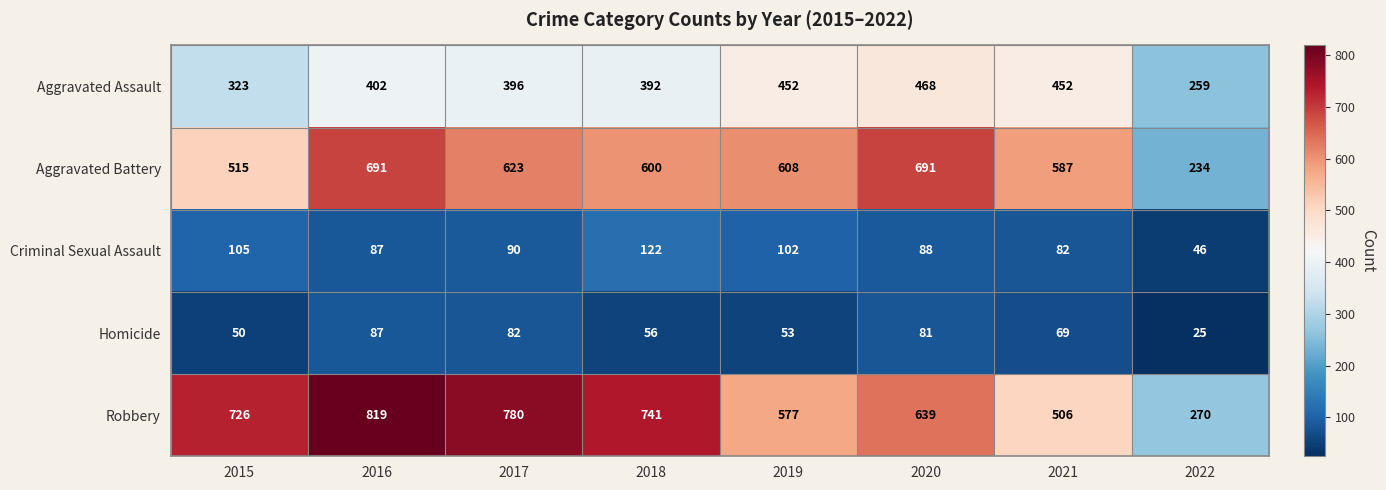

What is the average value of the Homicide series?

63